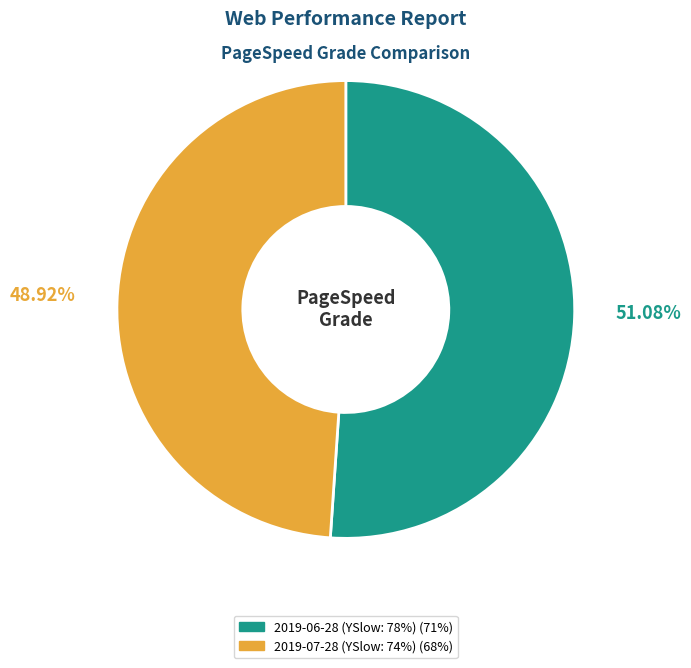

True or false: 2019-07-28 (YSlow: 74%) accounts for 55% of the total.

False